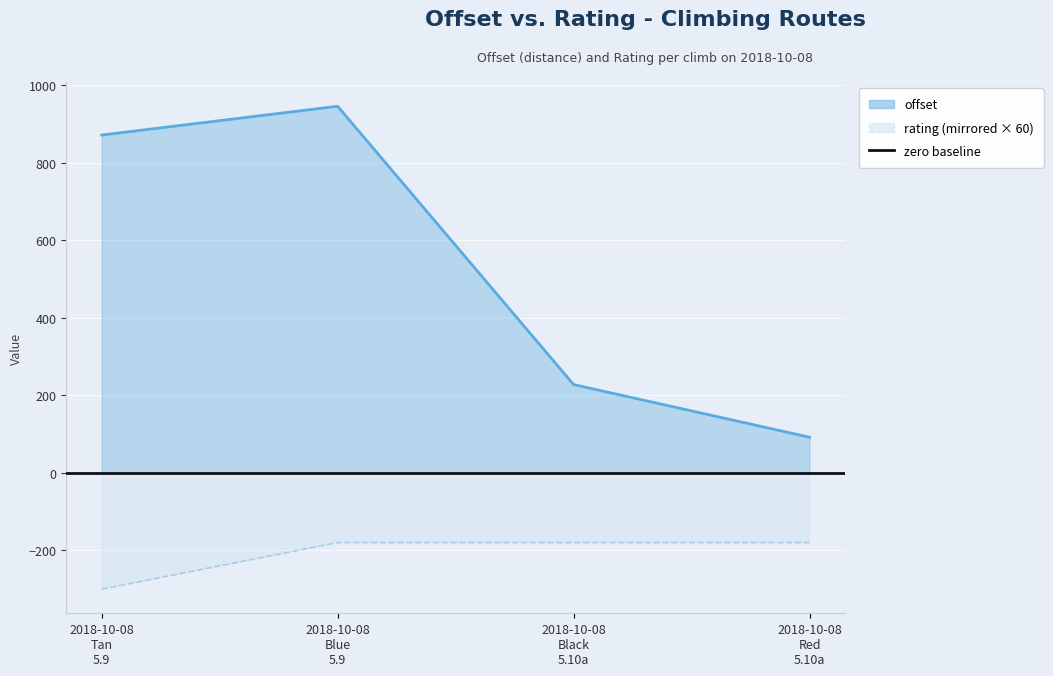

What is the sum of all rating values?

-840.0